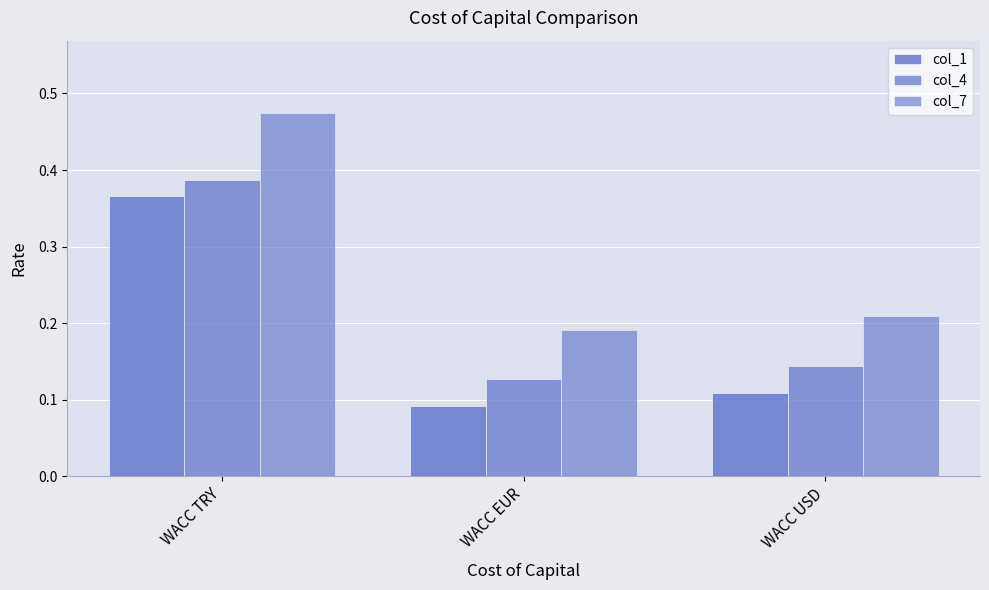

How many bars are there in total?

9